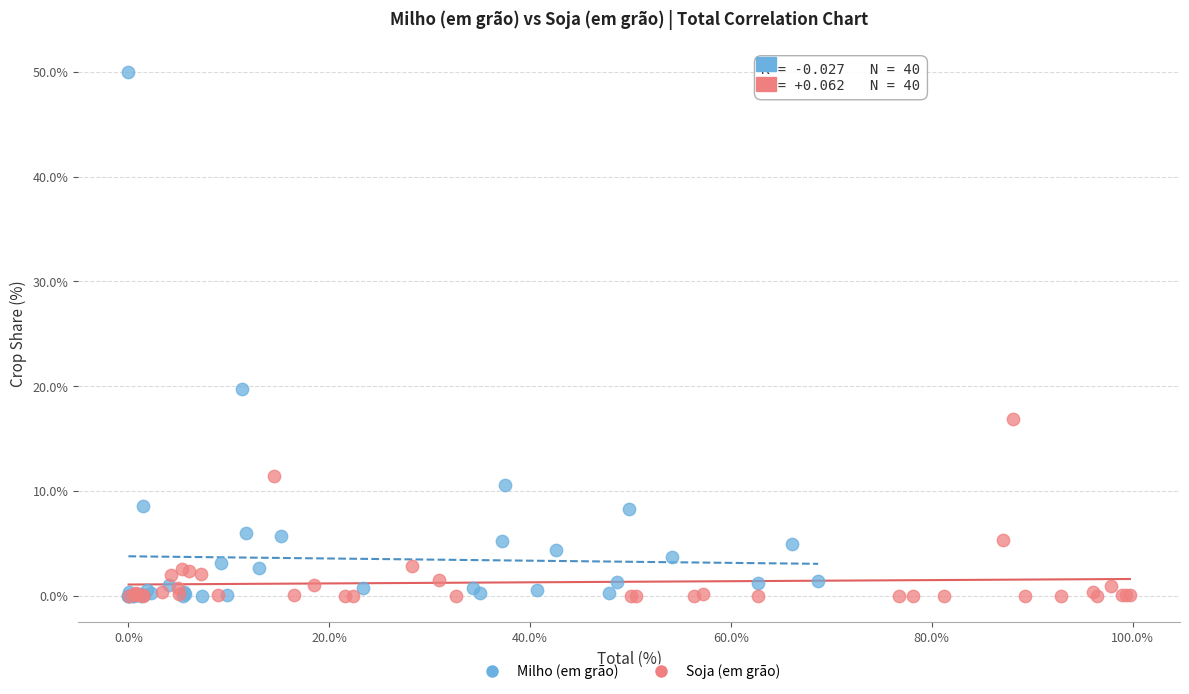

Which series has the widest spread of Y values?

Milho (em grão)